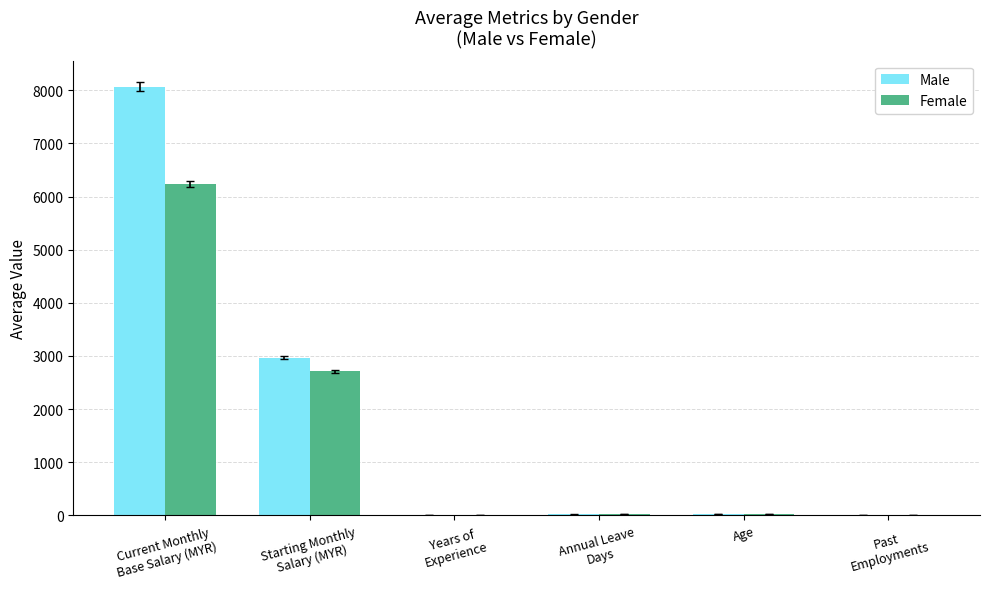

What is the sum of all Male values?

11084.6